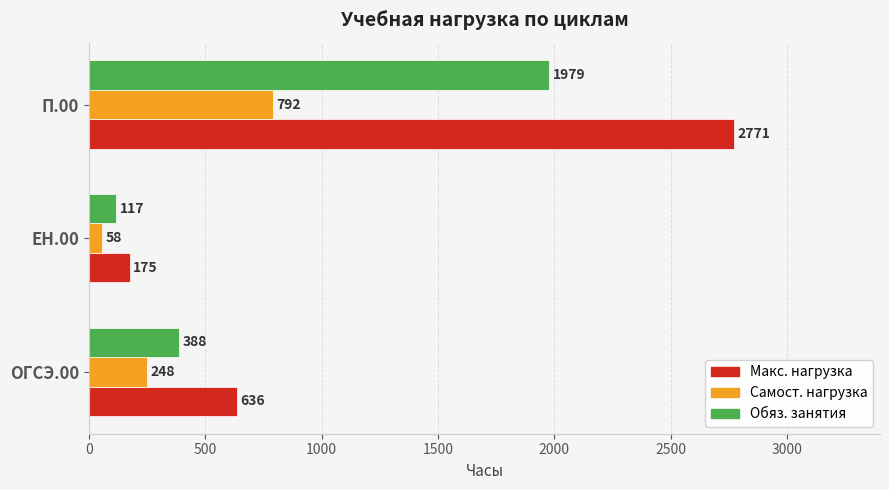

Count the Самост. нагрузка values in the range 58 to 792.

3